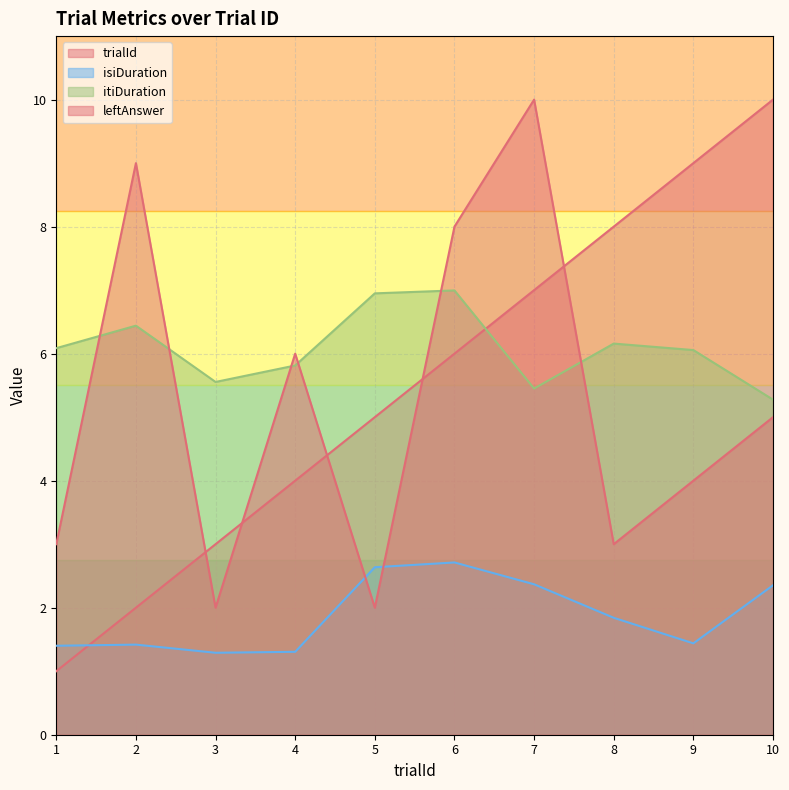

Which series changed the most between 4 and 5?

leftAnswer